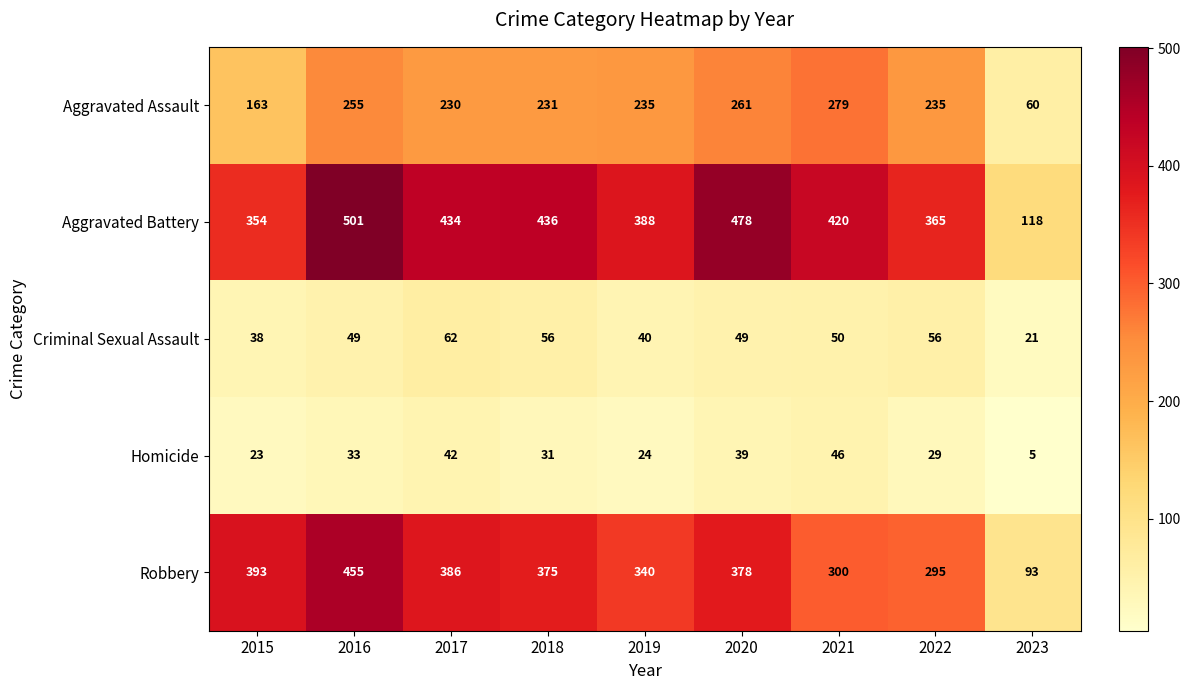

What is the total value across all series at 2023?

297